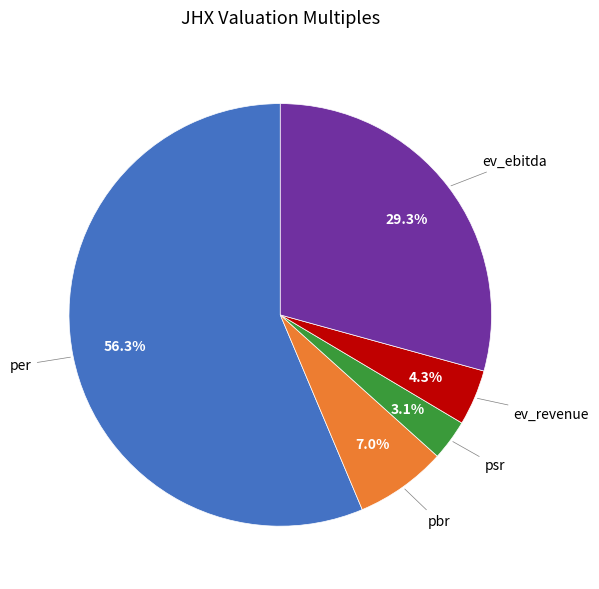

Does any single category account for the majority?

Yes